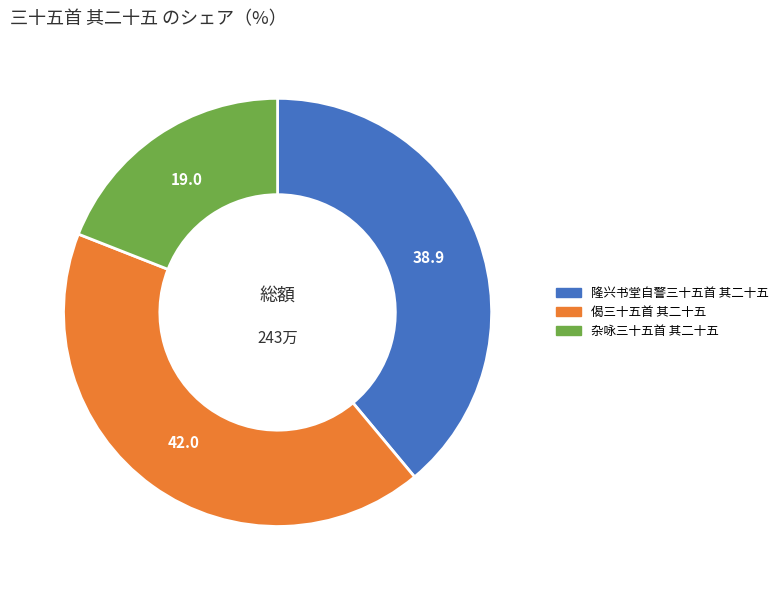

Count the number of slices in the pie.

3